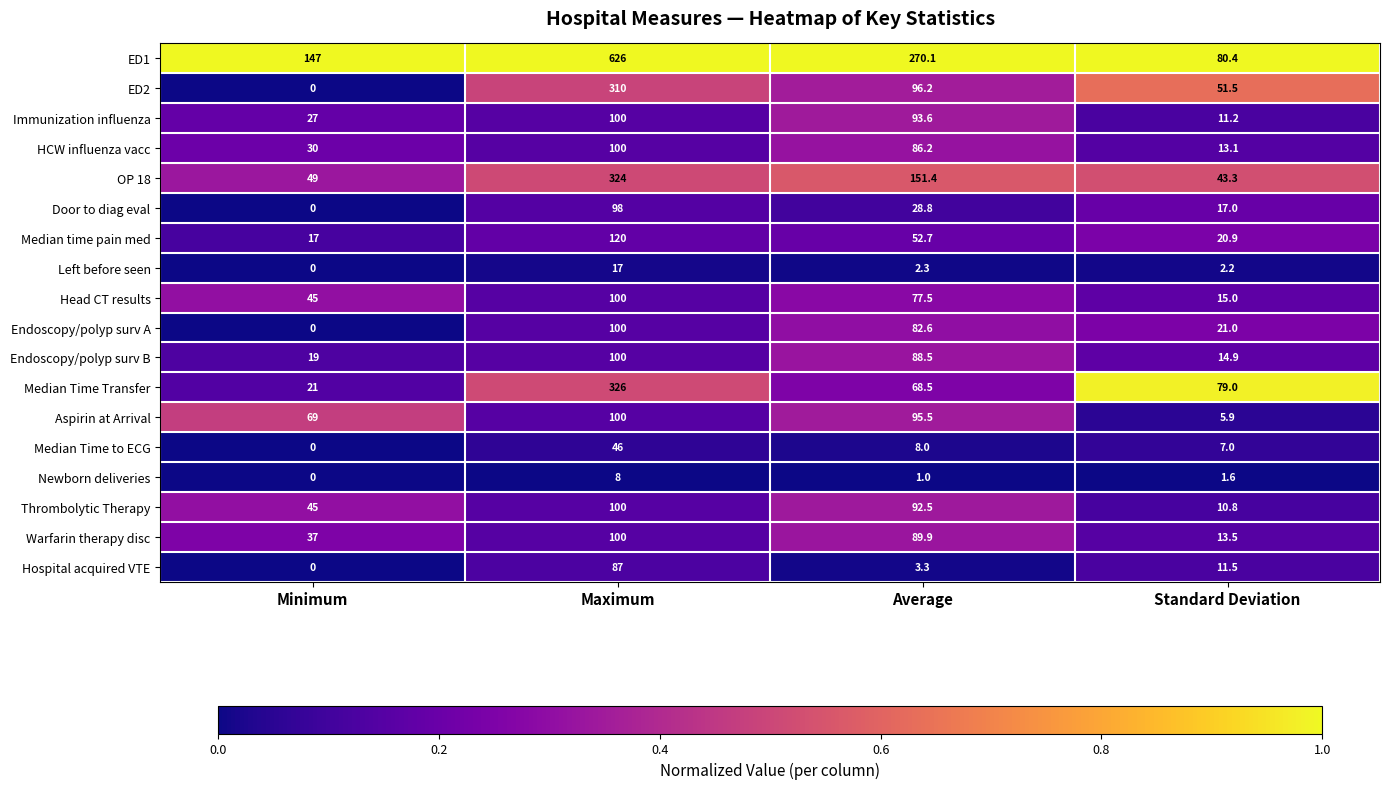

How many distinct data groups are displayed?

18